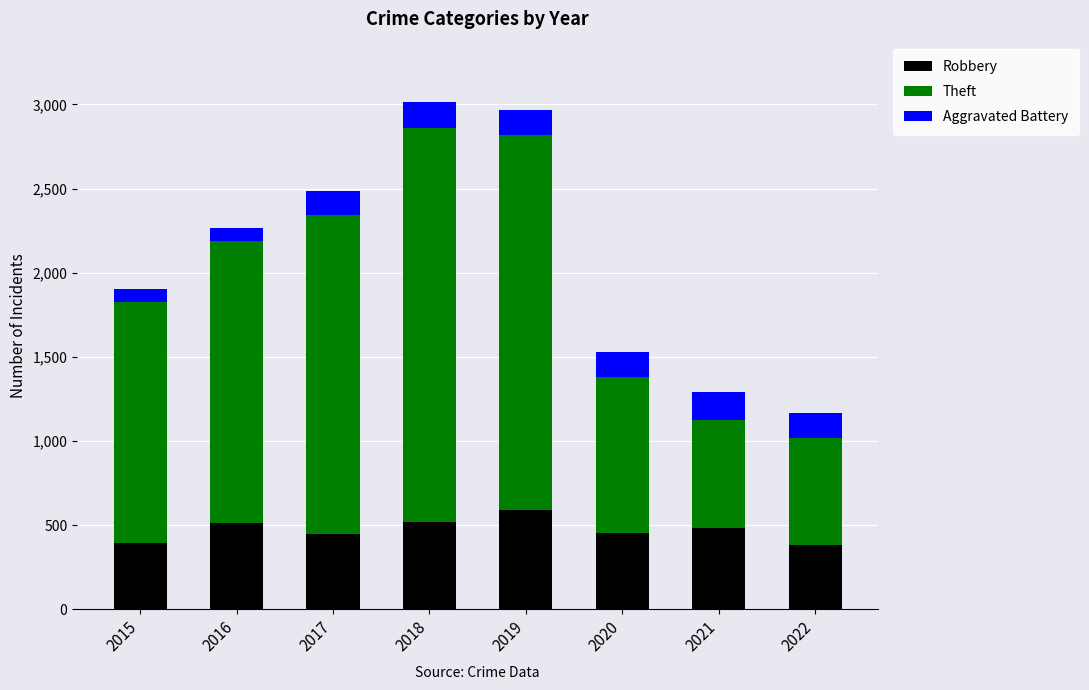

Count the number of categories in the chart.

8